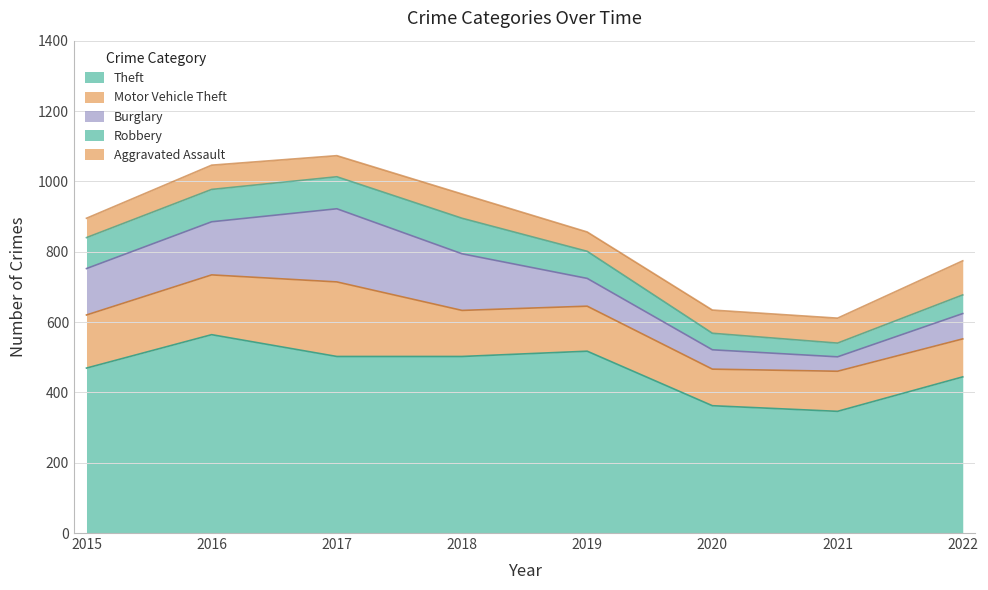

Rank the series by their maximum value, from lowest to highest.

Aggravated Assault, Robbery, Burglary, Motor Vehicle Theft, Theft